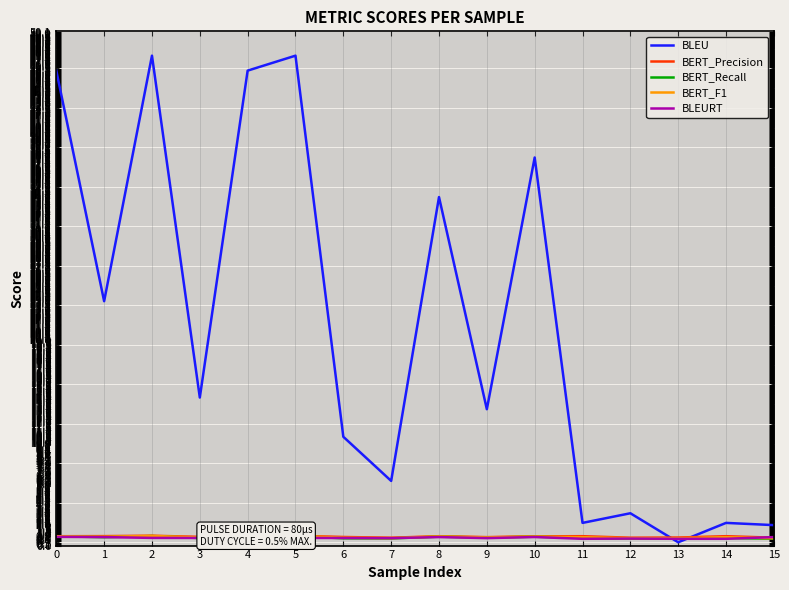

True or false: BERT_Recall has more than 2 interior local peaks.

True